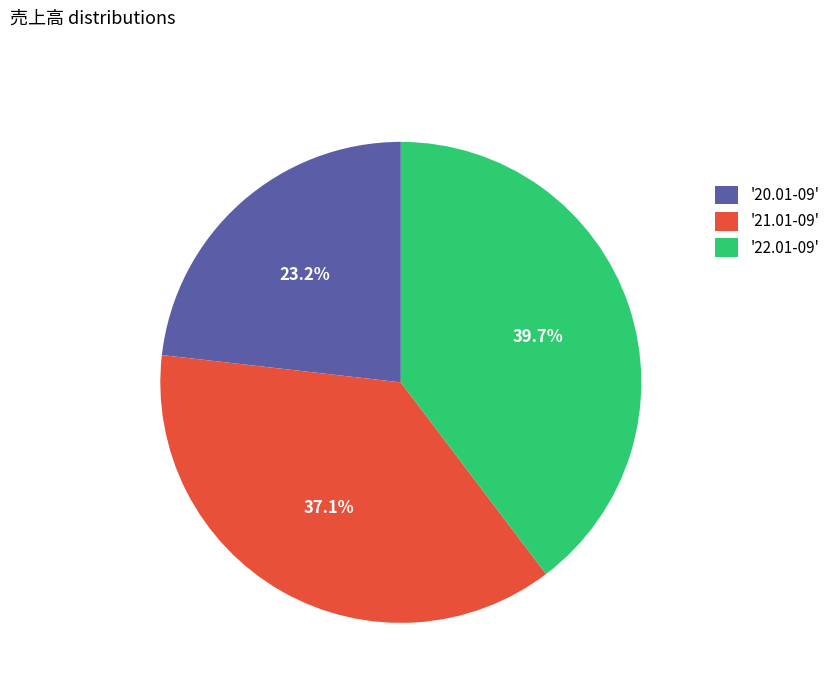

How much of the chart is everything except '21.01-09'?

62.9%